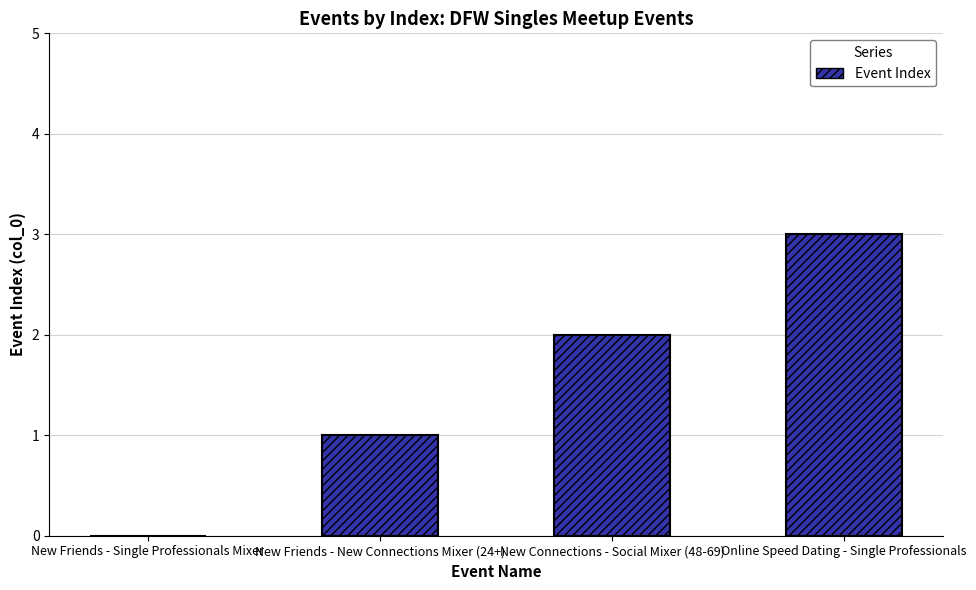

What is the greatest value displayed?

3